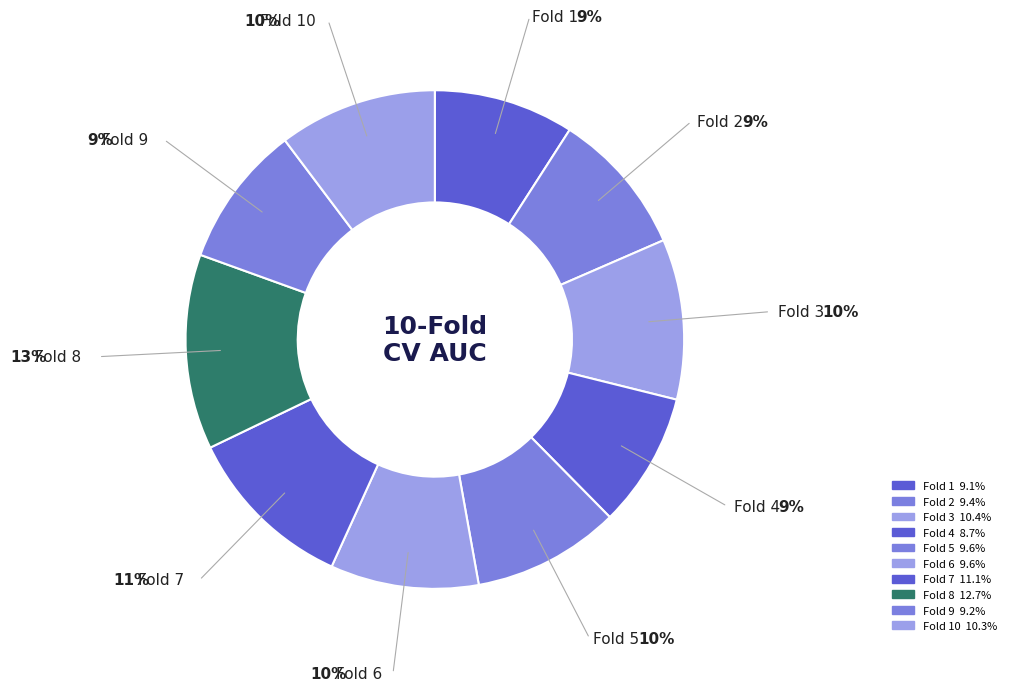

Does any single category account for the majority?

No